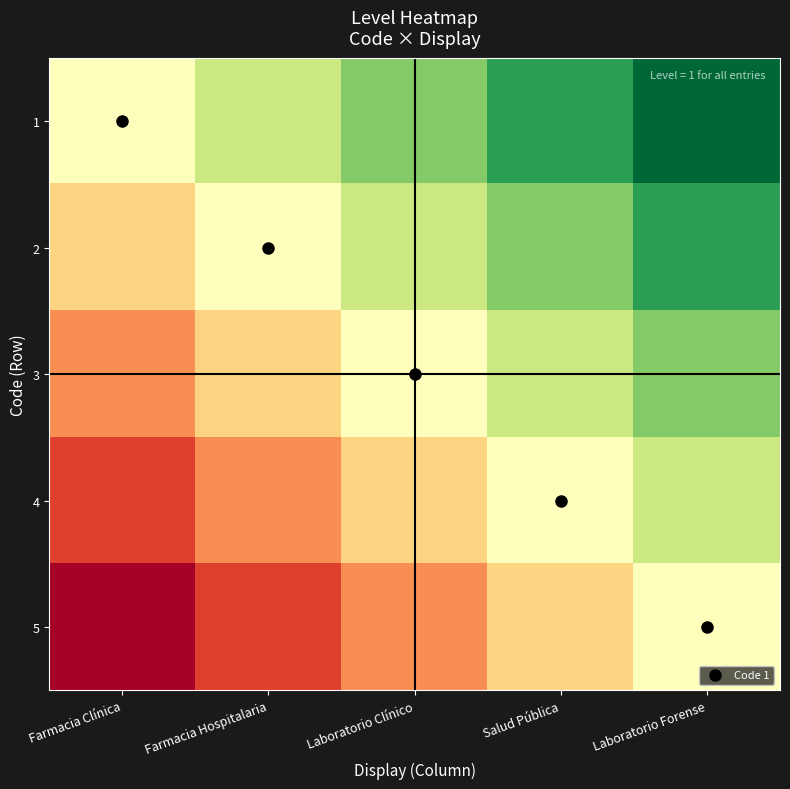

Reading left to right, list all the values displayed in this chart.

1: Farmacia Clínica=0.0	Farmacia Hospitalaria=0.2	Laboratorio Clínico=0.5	Salud Pública=0.8	Laboratorio Forense=1.0
2: Farmacia Clínica=-0.2	Farmacia Hospitalaria=0.0	Laboratorio Clínico=0.2	Salud Pública=0.5	Laboratorio Forense=0.8
3: Farmacia Clínica=-0.5	Farmacia Hospitalaria=-0.2	Laboratorio Clínico=0.0	Salud Pública=0.2	Laboratorio Forense=0.5
4: Farmacia Clínica=-0.8	Farmacia Hospitalaria=-0.5	Laboratorio Clínico=-0.2	Salud Pública=0.0	Laboratorio Forense=0.2
5: Farmacia Clínica=-1.0	Farmacia Hospitalaria=-0.8	Laboratorio Clínico=-0.5	Salud Pública=-0.2	Laboratorio Forense=0.0